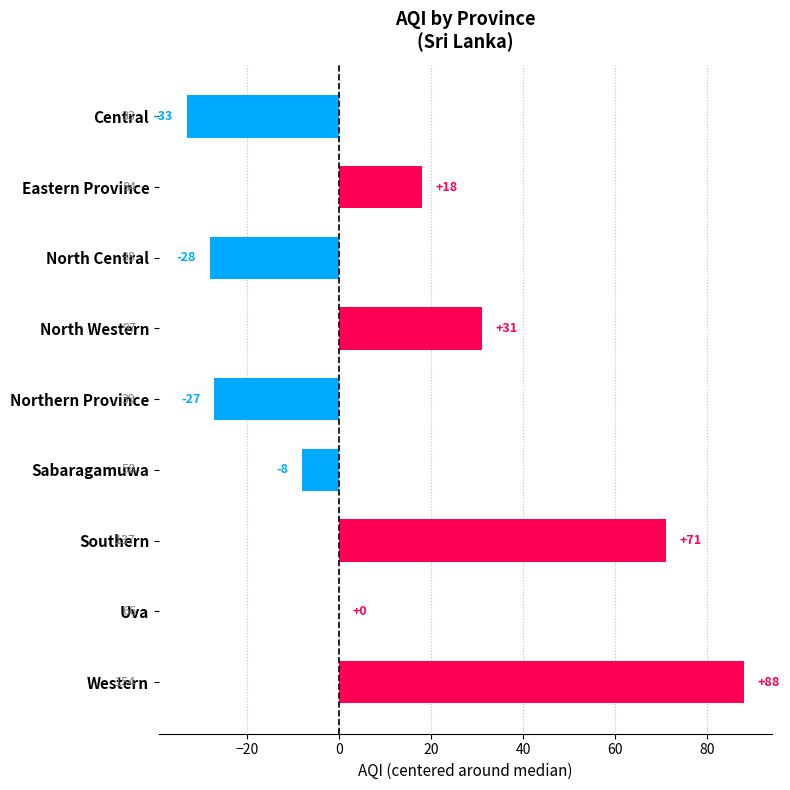

The value at Uva is 0. True or false?

True